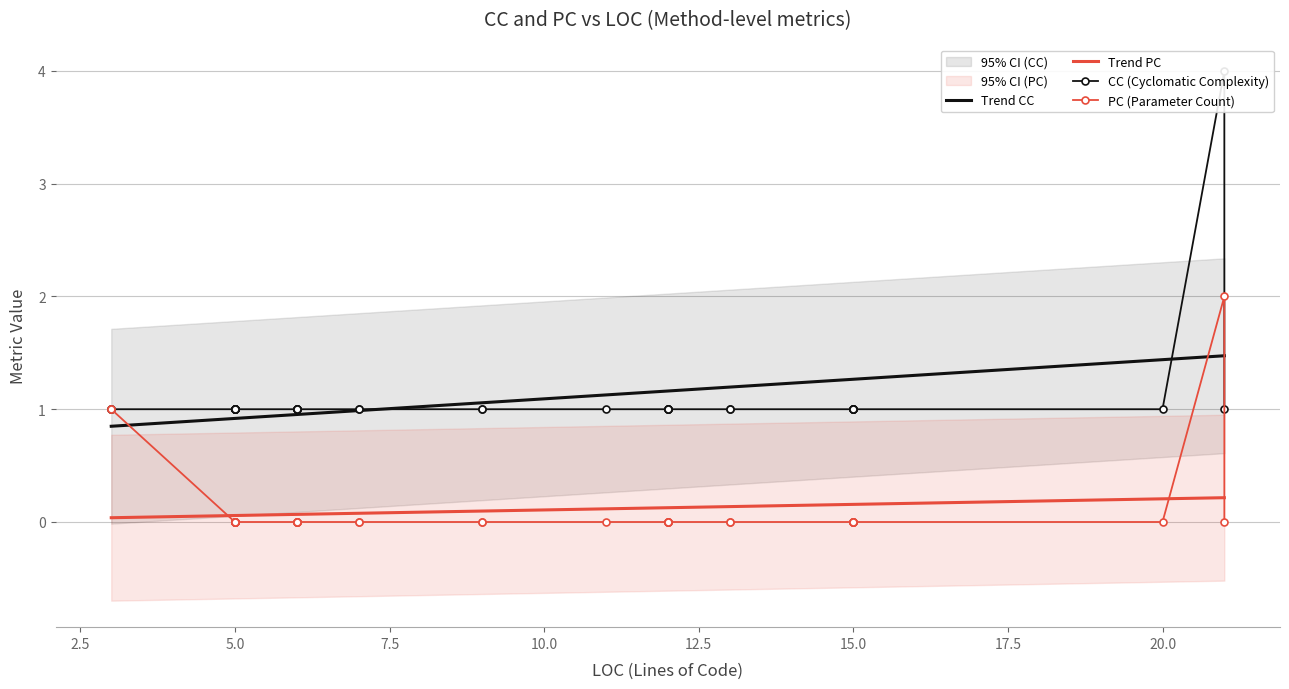

True or false: CC has more than 2 interior local peaks.

False